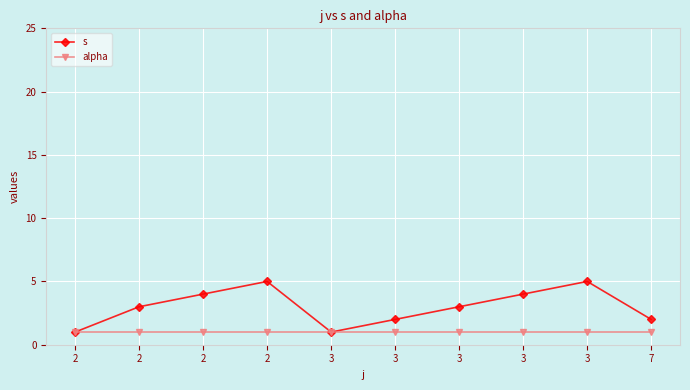

What are all the series names shown in the legend?

s, alpha